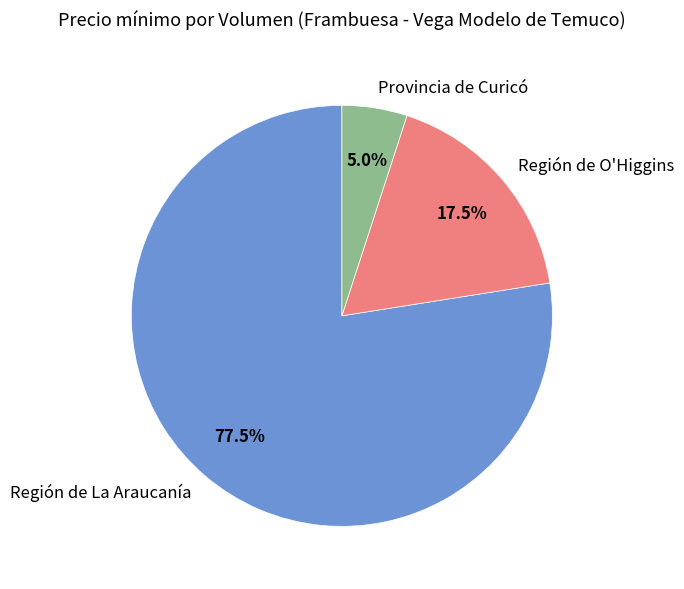

What is the total percentage of Provincia de Curicó and Región de La Araucanía?

82.5%